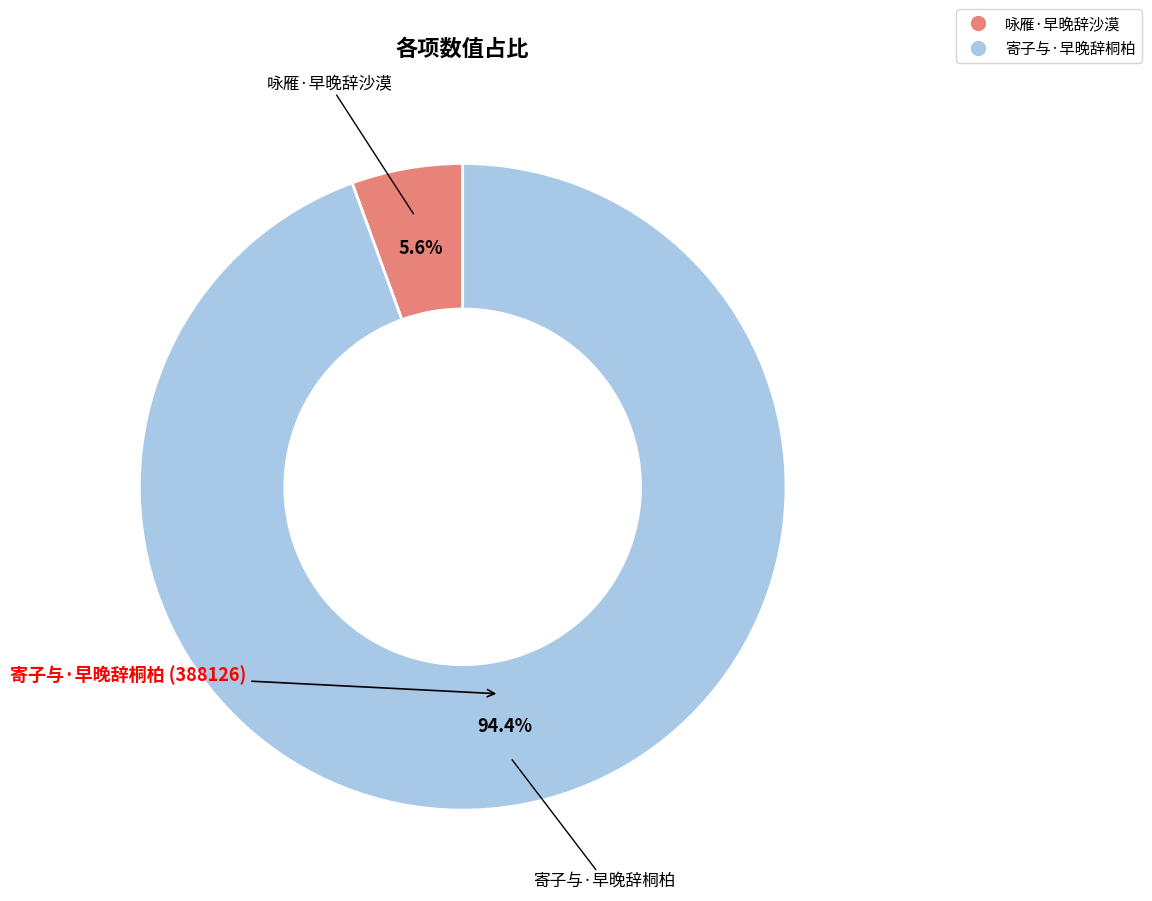

To the nearest percent, what percentage of the pie is 咏雁·早晚辞沙漠?

6%